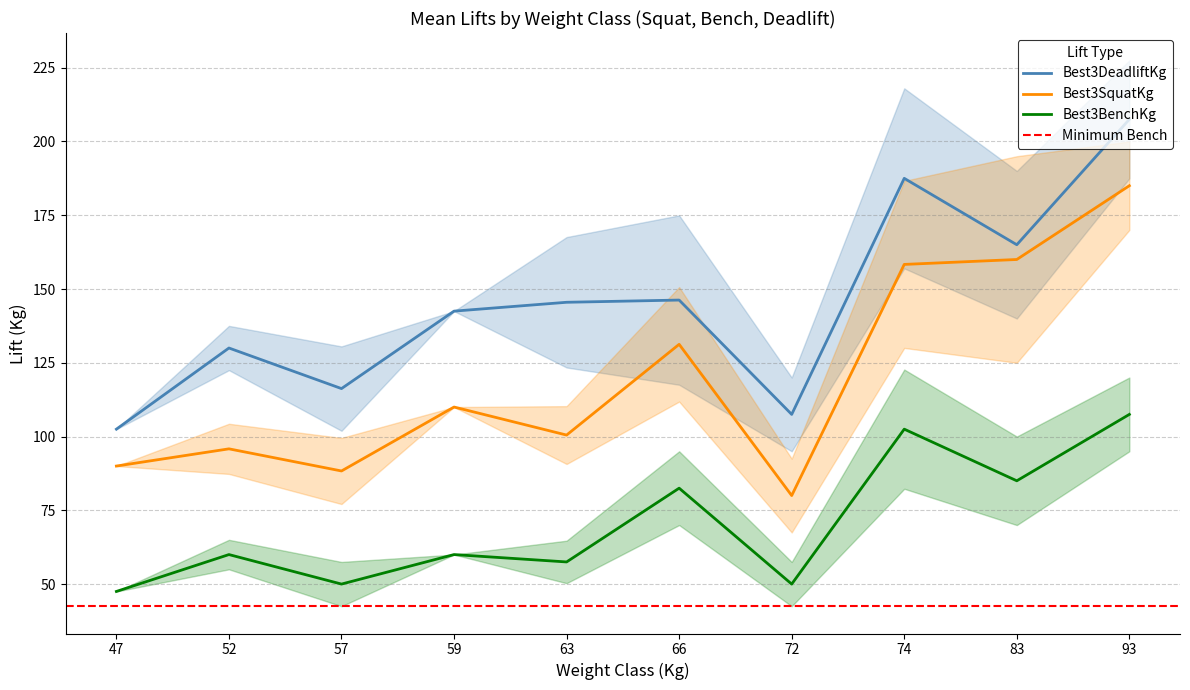

Which series has the largest total across all categories?

Best3DeadliftKg